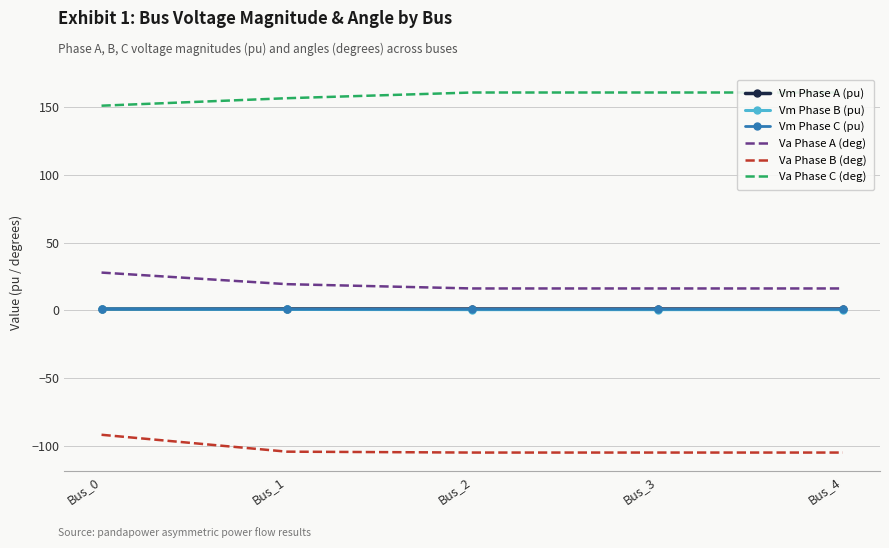

What is the lowest value of the Vm Phase B (pu) series?

0.6